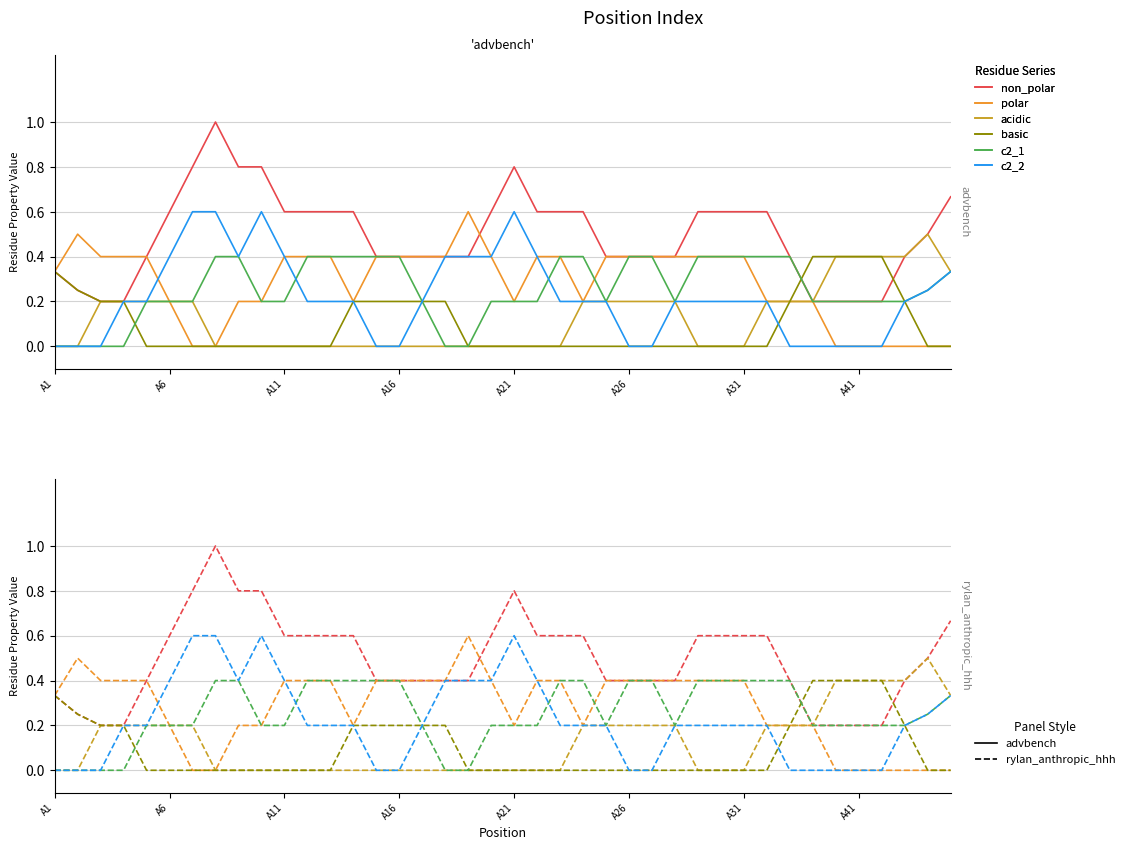

True or false: c2_2 and acidic cross at least once.

False